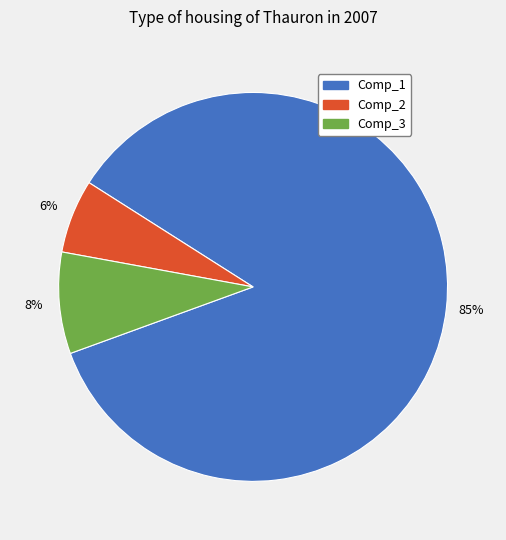

Do Comp_2 and Comp_3 together represent more than half of the pie?

No